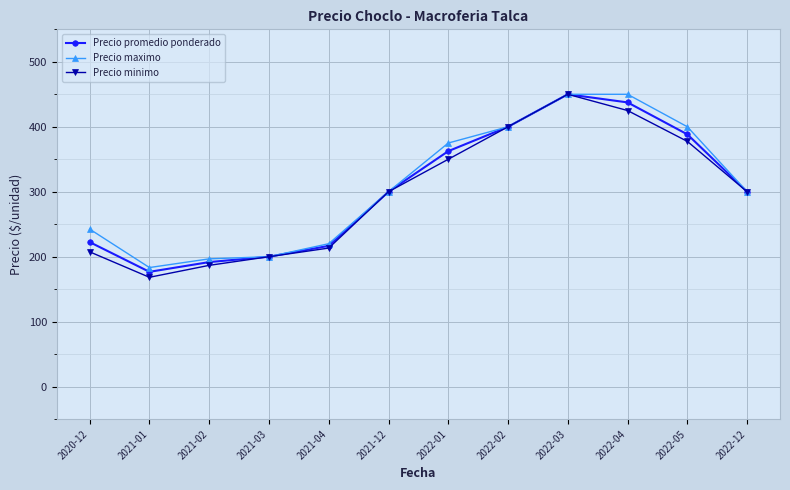

At which category is the sum across all series the highest?

2022-03